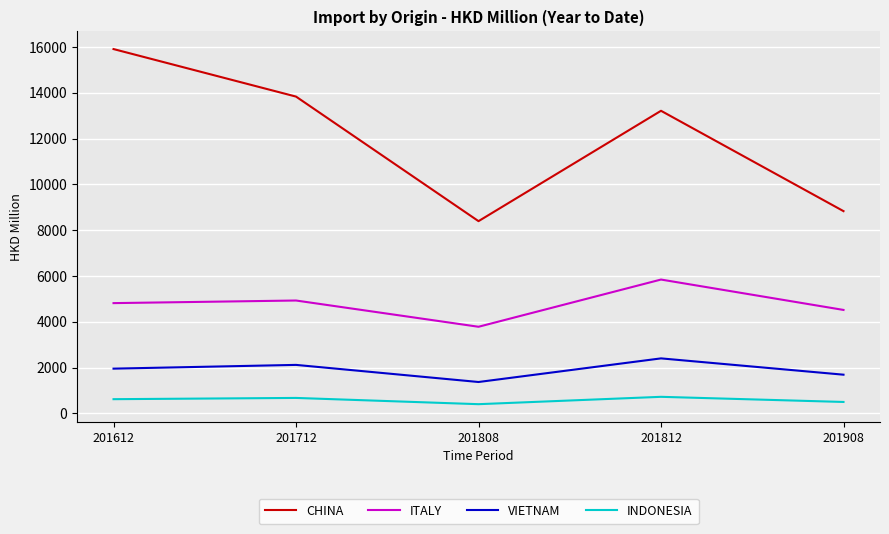

True or false: VIETNAM has more than 2 interior local peaks.

False